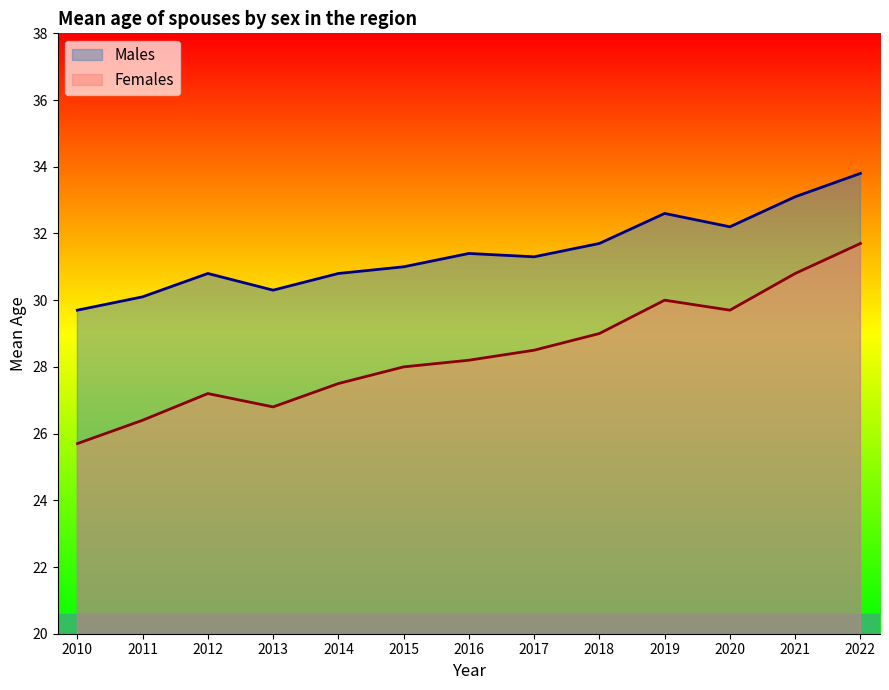

How many values in the Females series exceed 28?

7